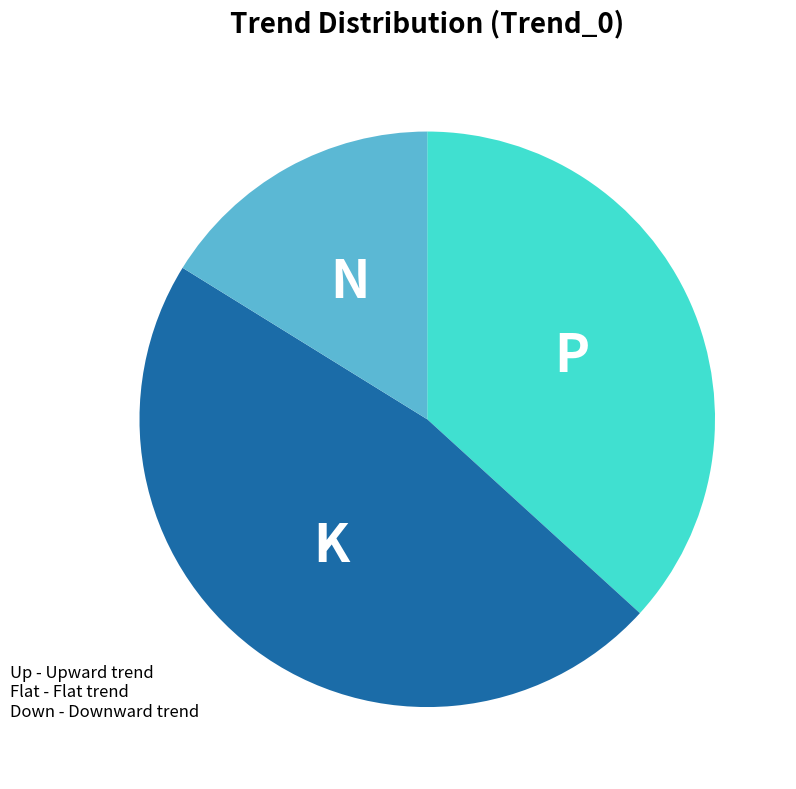

Is it true that Flat is 47% of the pie?

True